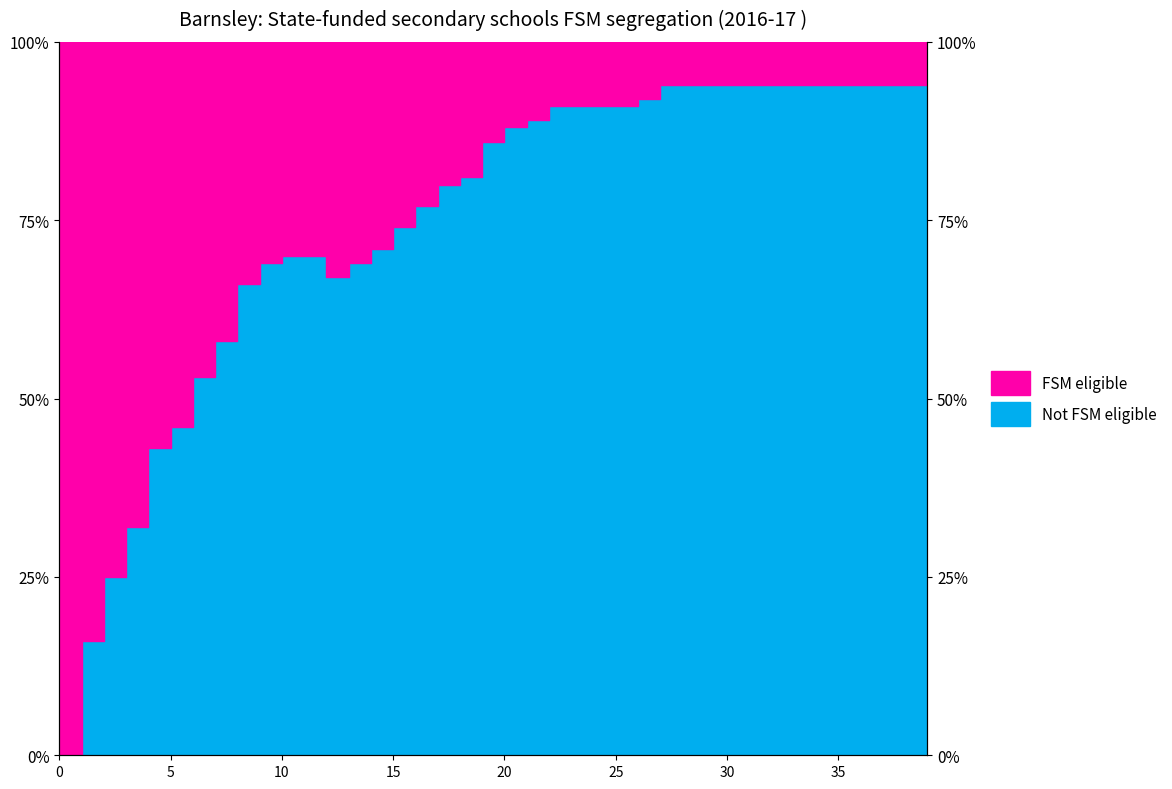

Reading left to right, what are all the values shown in this chart?

0.0	0.2	0.2	0.3	0.4	0.5	0.5	0.6	0.7	0.7	0.7	0.7	0.7	0.7	0.7	0.7	0.8	0.8	0.8	0.9	0.9	0.9	0.9	0.9	0.9	0.9	0.9	0.9	0.9	0.9	0.9	0.9	0.9	0.9	0.9	0.9	0.9	0.9	0.9	0.9